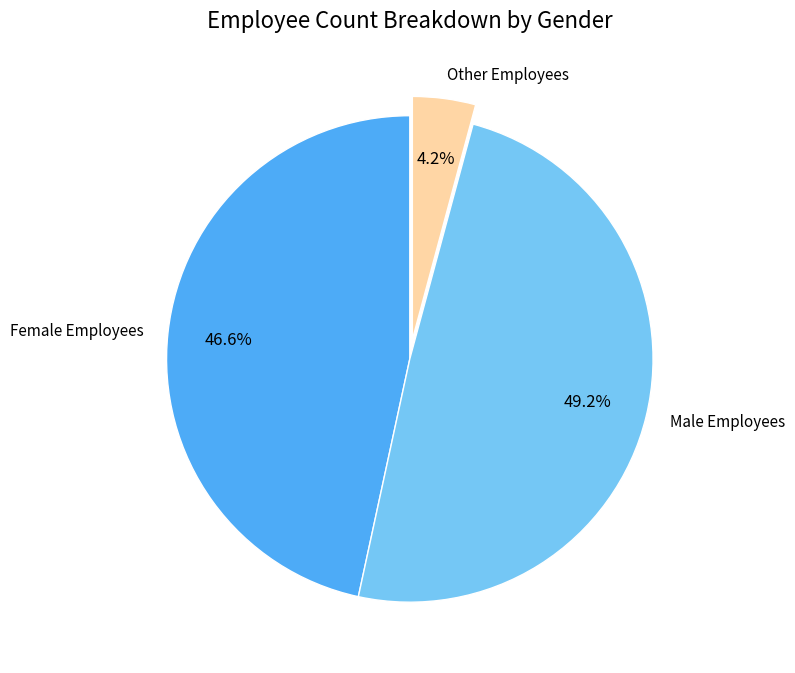

Does Male Employees represent more than half of the total?

No